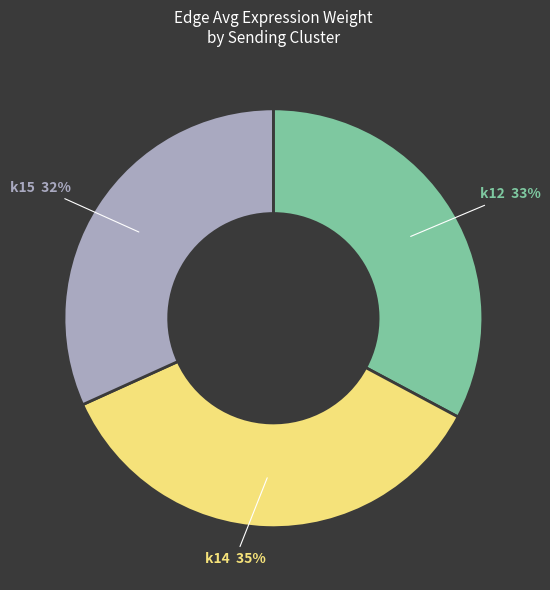

Which has a higher value, k12 or k15?

k12